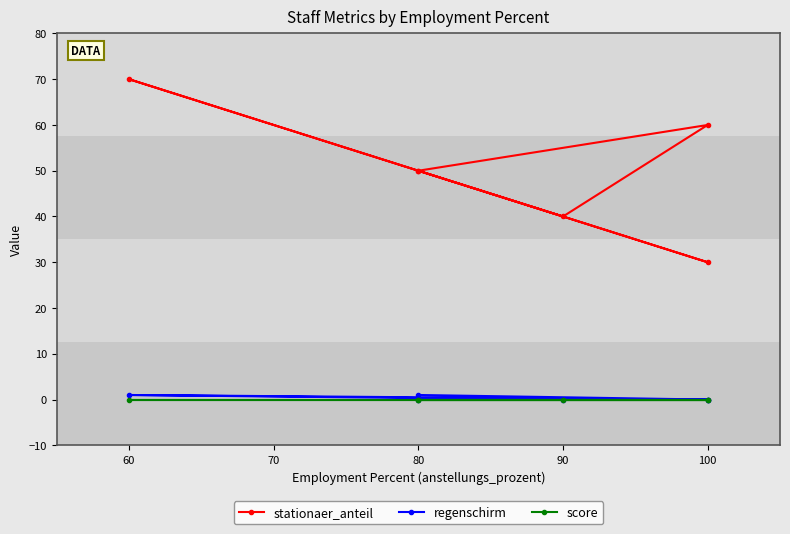

How many series are shown in this chart?

3